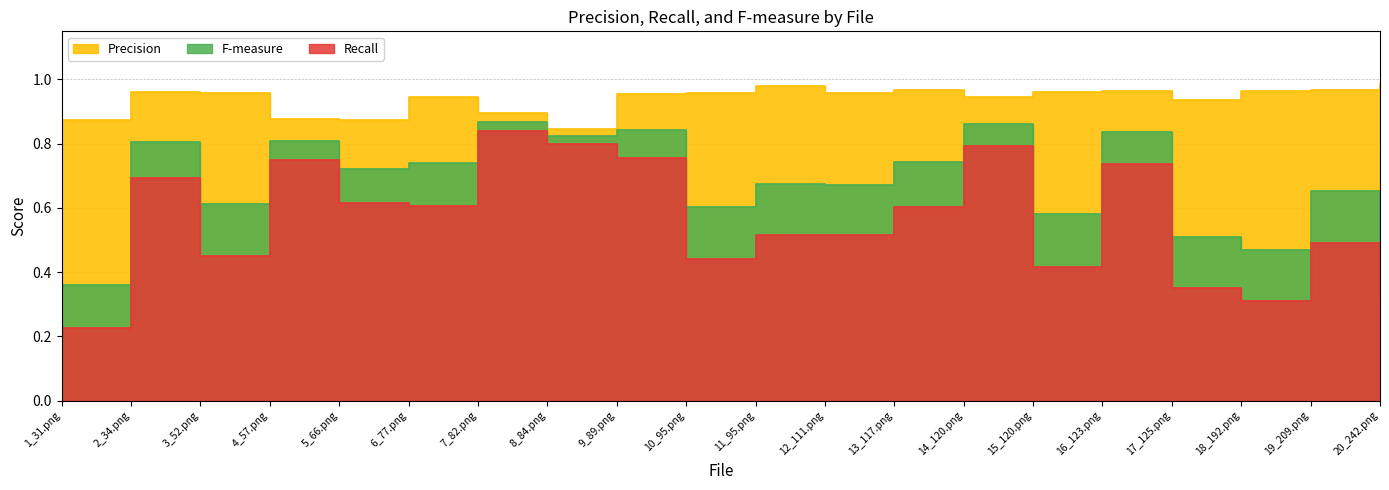

The Precision series shows 1.4 at 20_242.png. True or false?

False